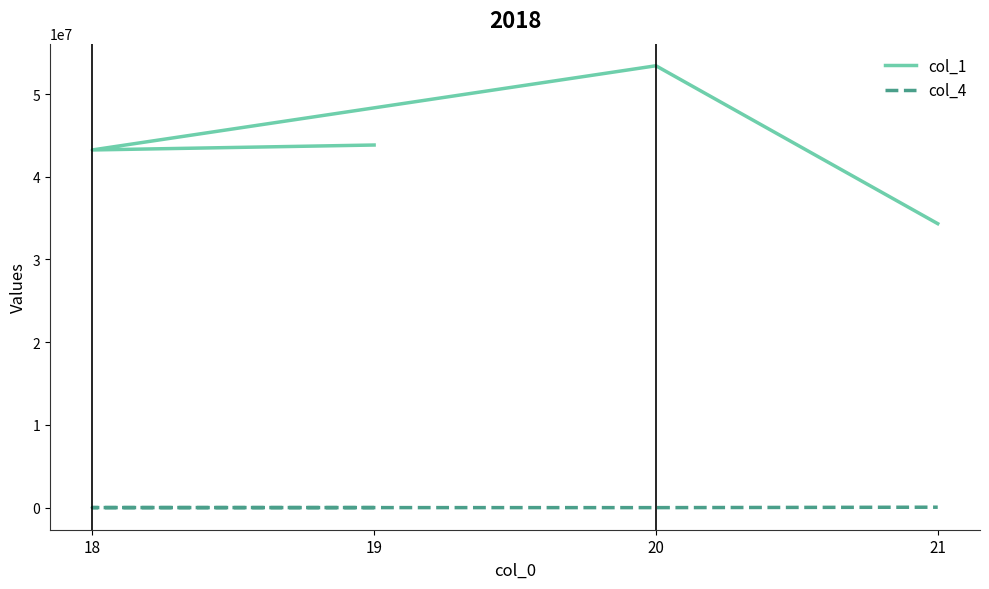

Where is the first local minimum for col_1?

18